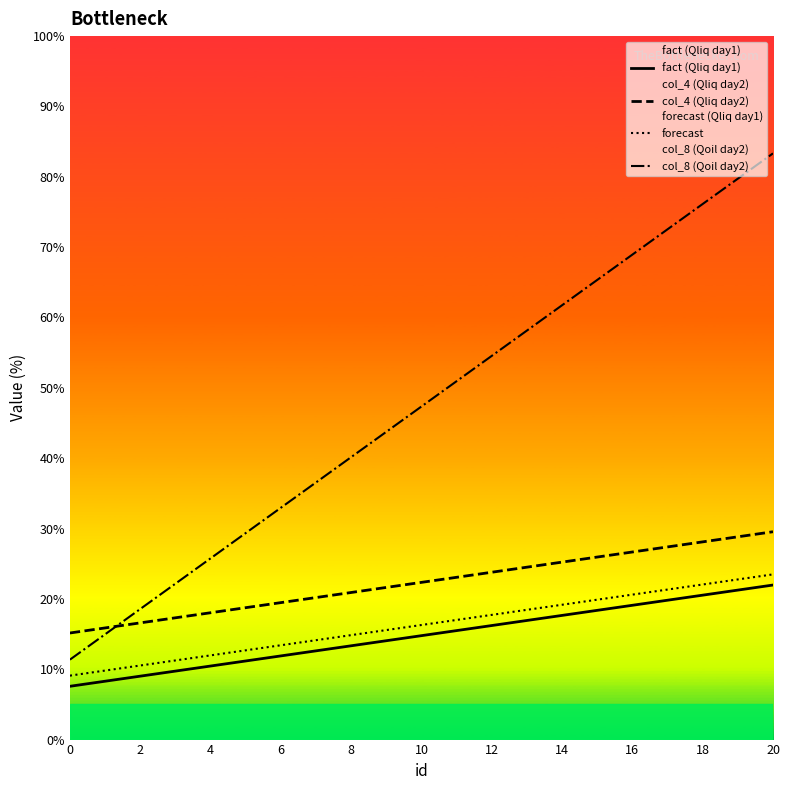

What is the minimum value for col_8 (Qoil day2)?

11.4